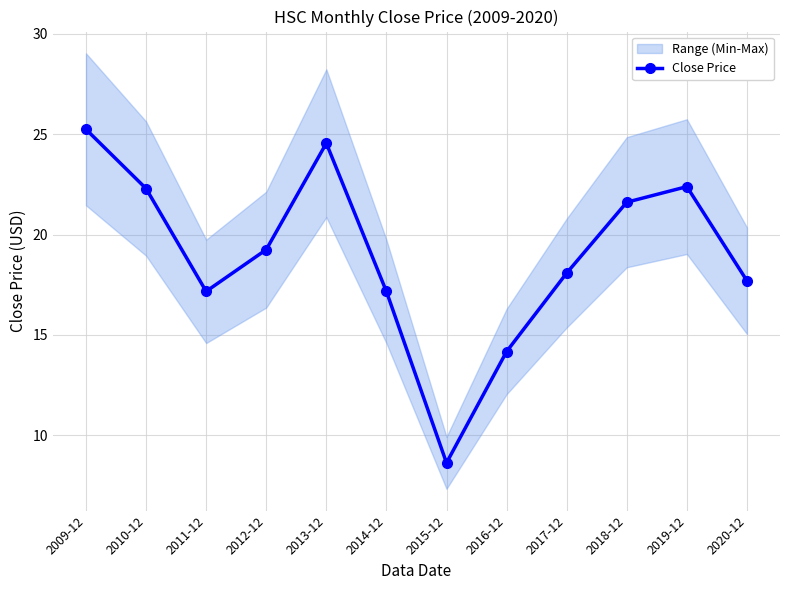

List the labels in order of value, largest first.

2009-12, 2013-12, 2019-12, 2010-12, 2018-12, 2012-12, 2017-12, 2020-12, 2011-12, 2014-12, 2016-12, 2015-12